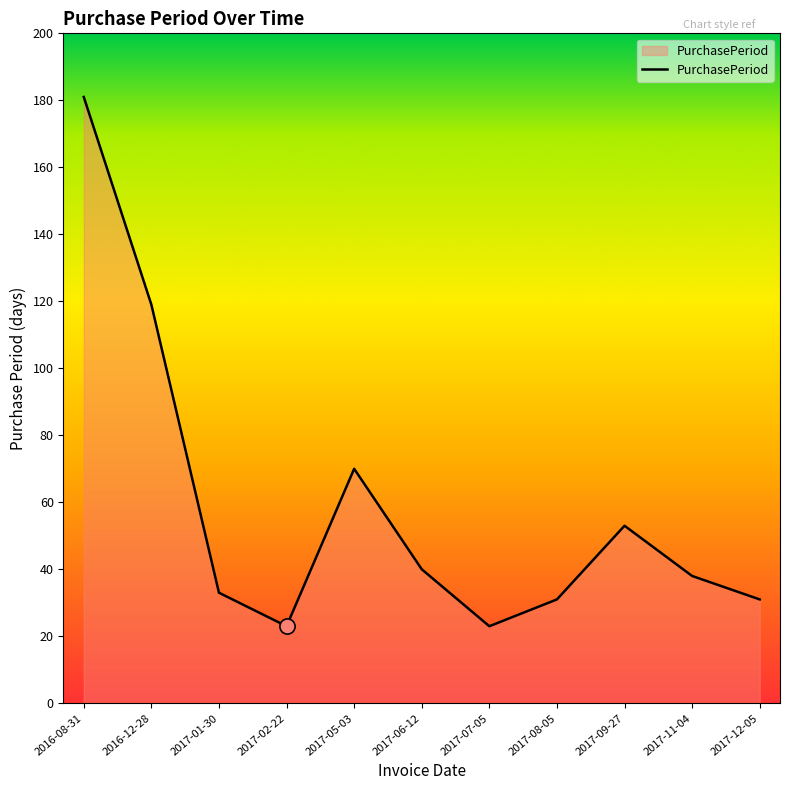

Between 2017-02-22 and 2017-12-05, which is larger?

2017-12-05